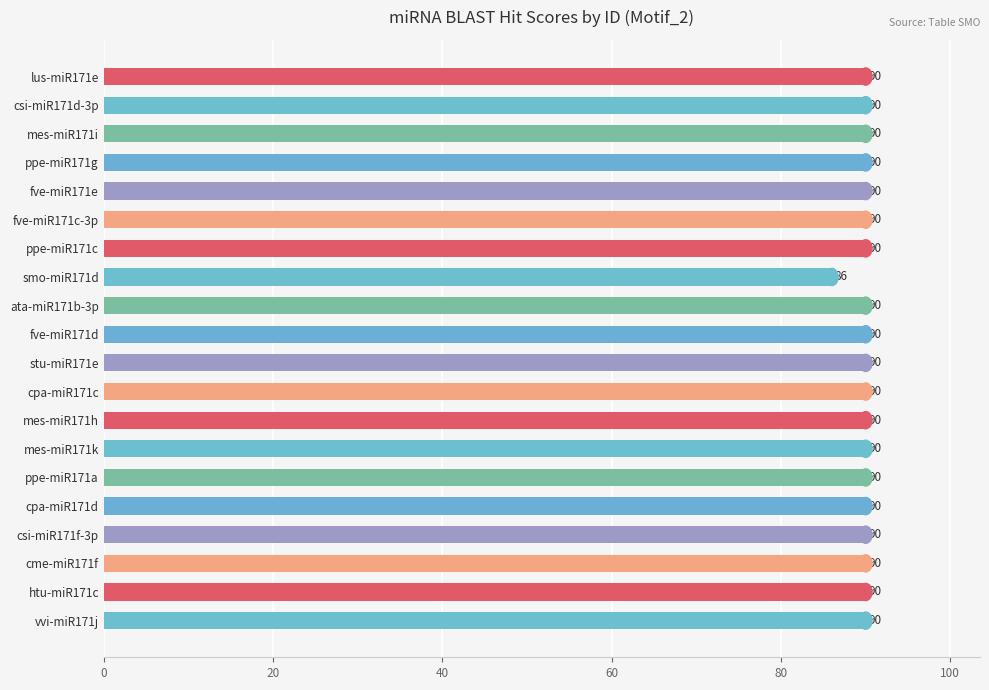

What position from the bottom is lus-miR171e?

20